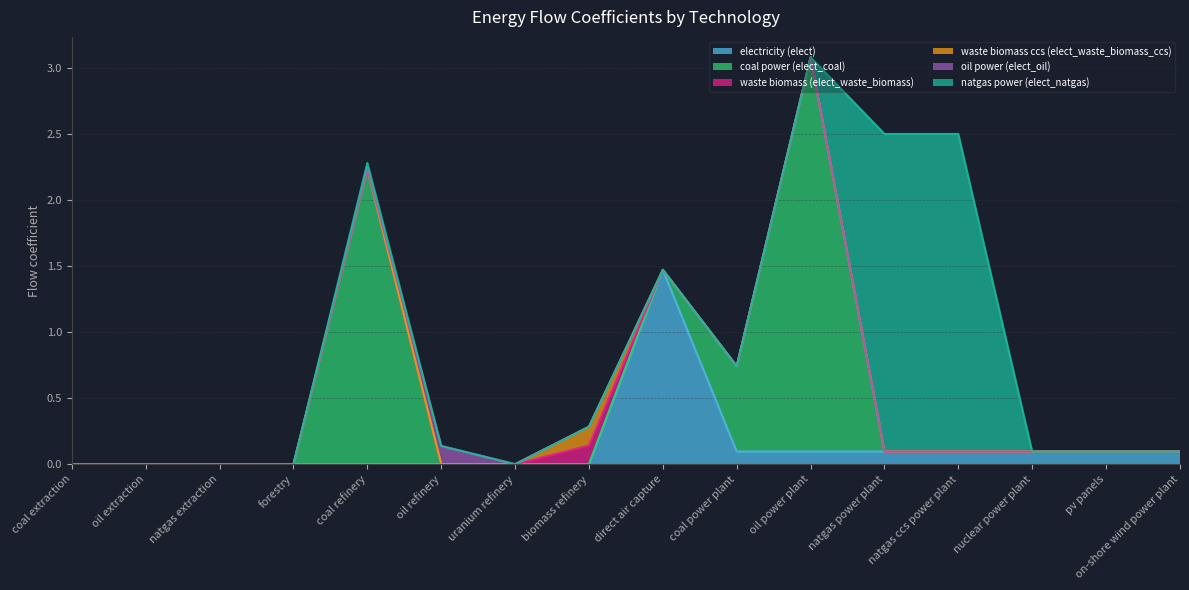

True or false: waste biomass ccs (elect_waste_biomass_ccs) and waste biomass (elect_waste_biomass) intersect in this chart.

False